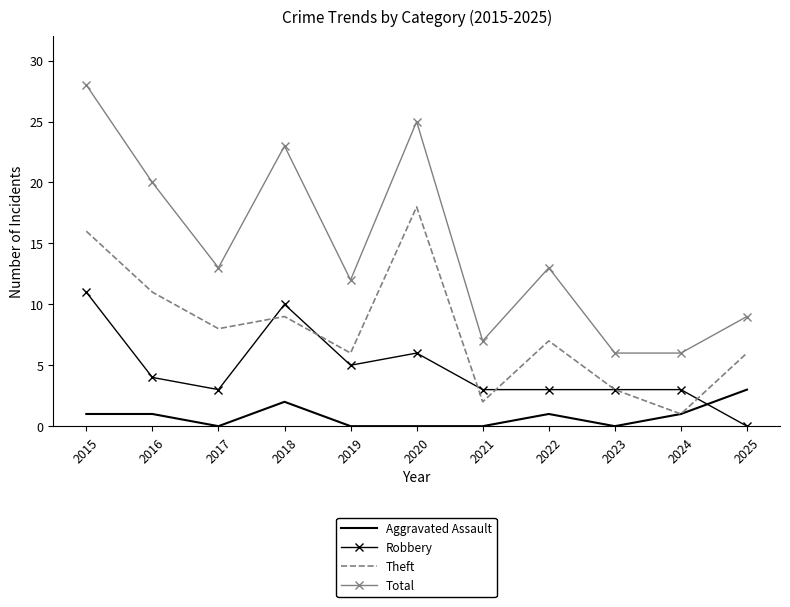

At 2017, list the series in order from largest to smallest.

Total, Theft, Robbery, Aggravated Assault